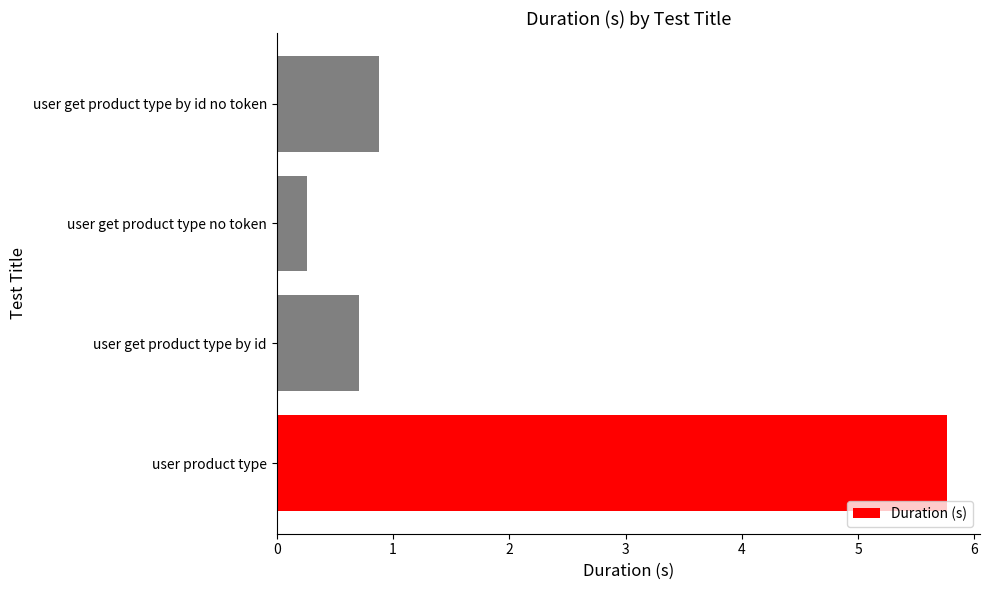

Rank the categories by value from lowest to highest.

user get product type no token, user get product type by id, user get product type by id no token, user product type